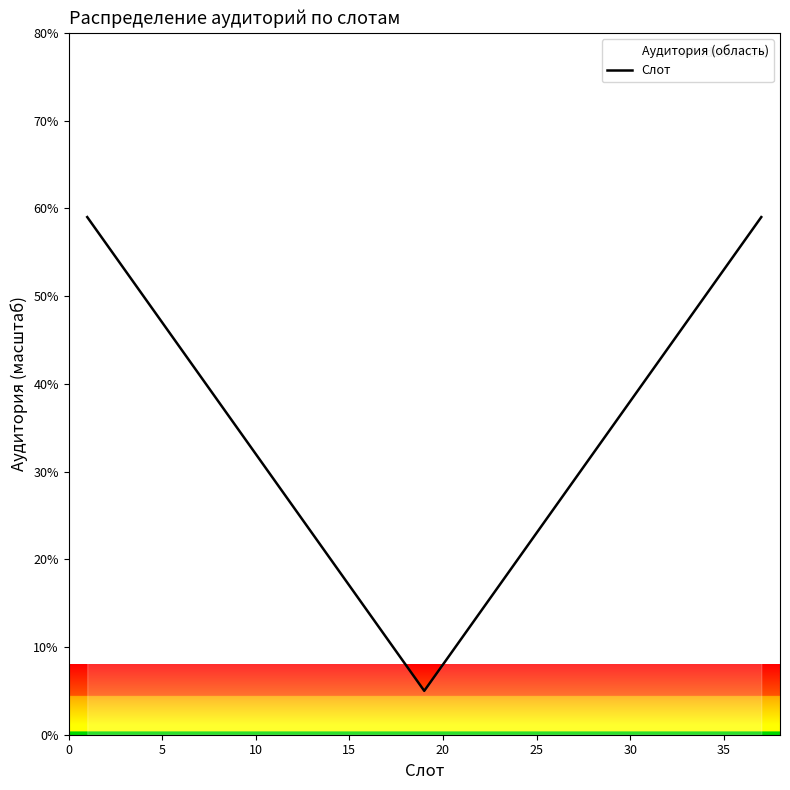

What is the difference between the maximum and minimum values?

54